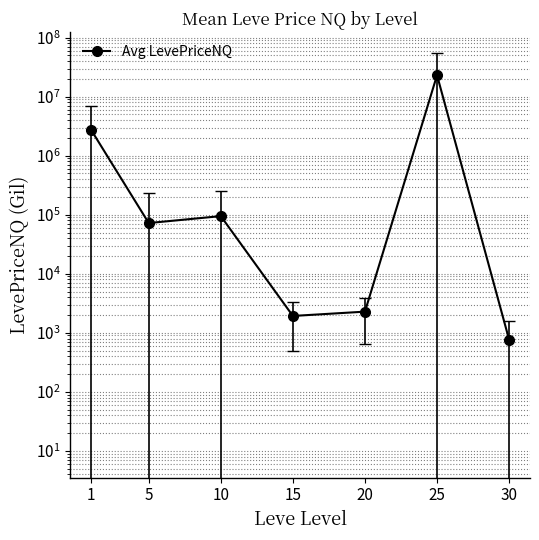

How many distinct data groups are displayed?

1